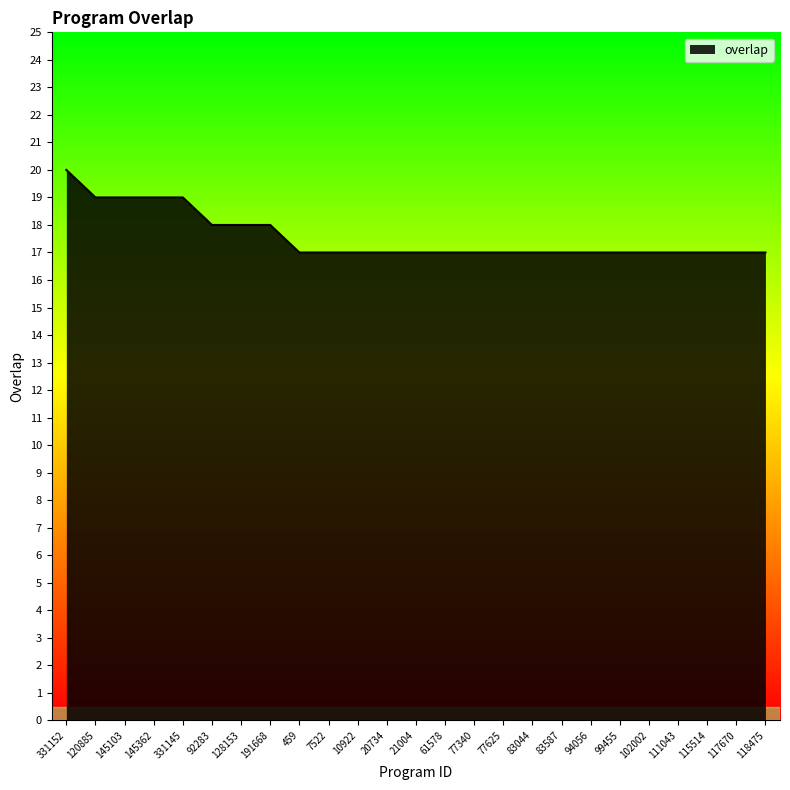

The chart shows a value of 17 at 61578. True or false?

True